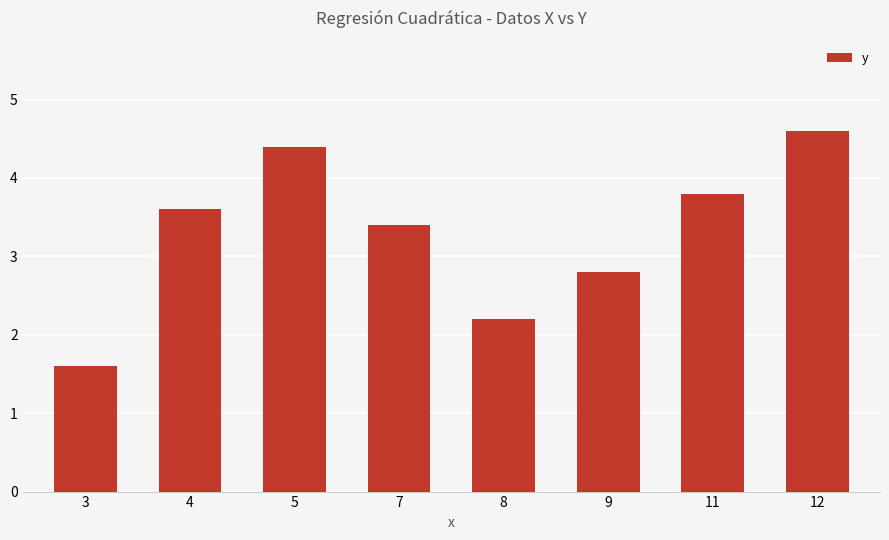

At which category does the chart reach its peak across all series?

12